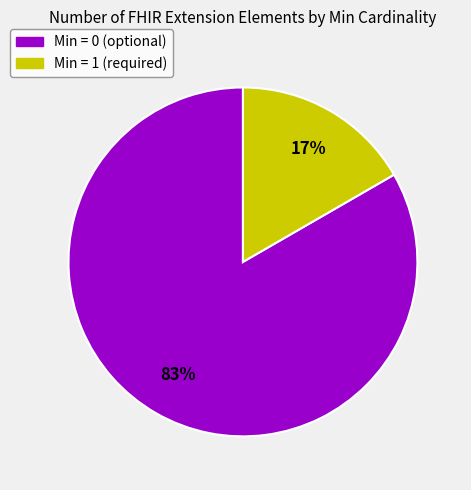

To the nearest percent, what is the average slice percentage?

50%